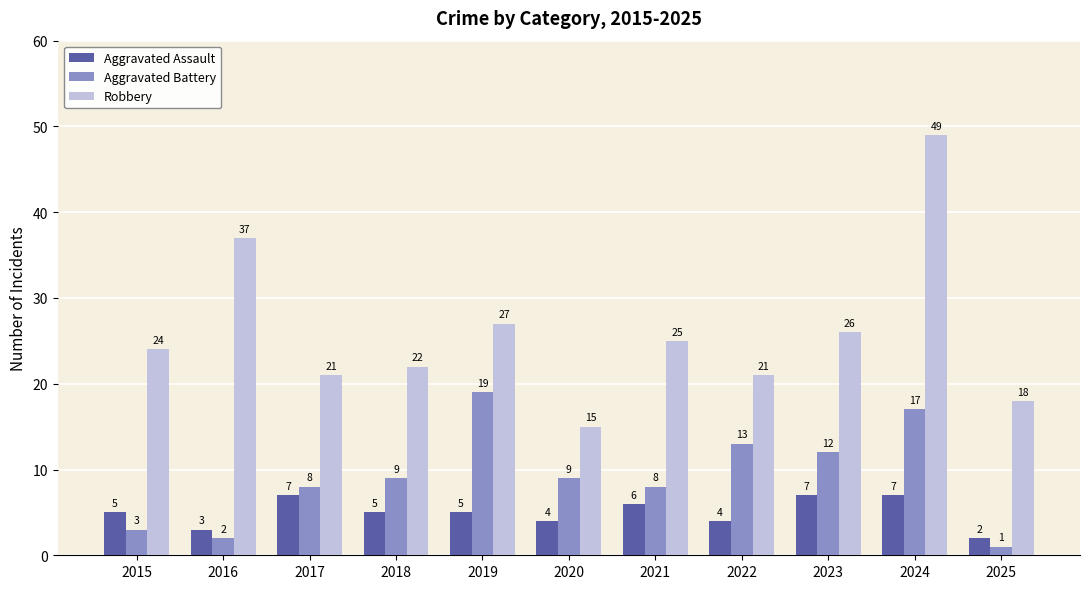

Rank the series by their average value, from lowest to highest.

Aggravated Assault, Aggravated Battery, Robbery